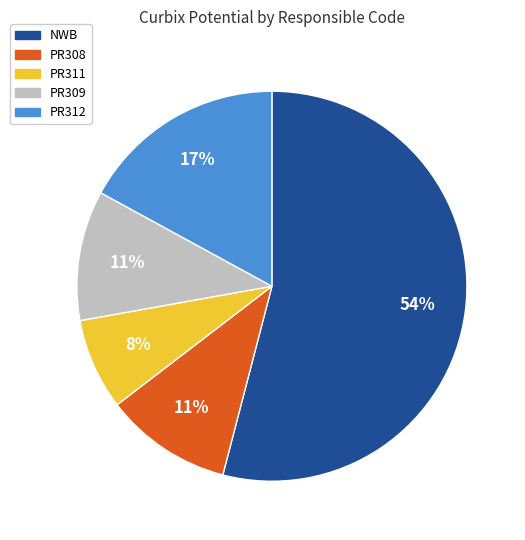

To the nearest percent, what is the difference between the largest and smallest slice percentages?

46%